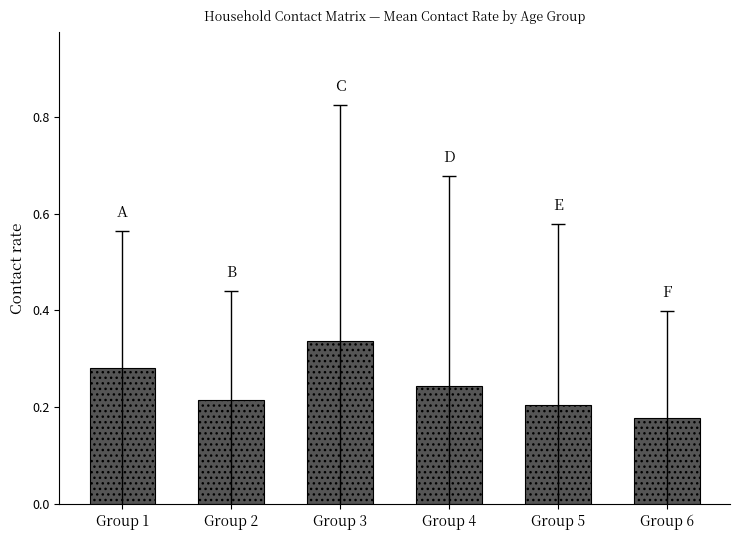

Rank the categories by value from lowest to highest.

Group 6, Group 5, Group 2, Group 4, Group 1, Group 3